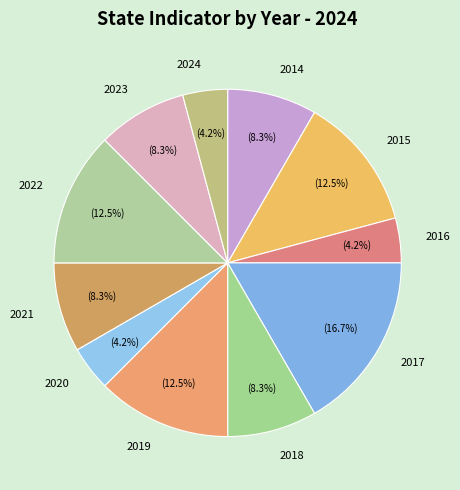

How many slices are in this pie chart?

11